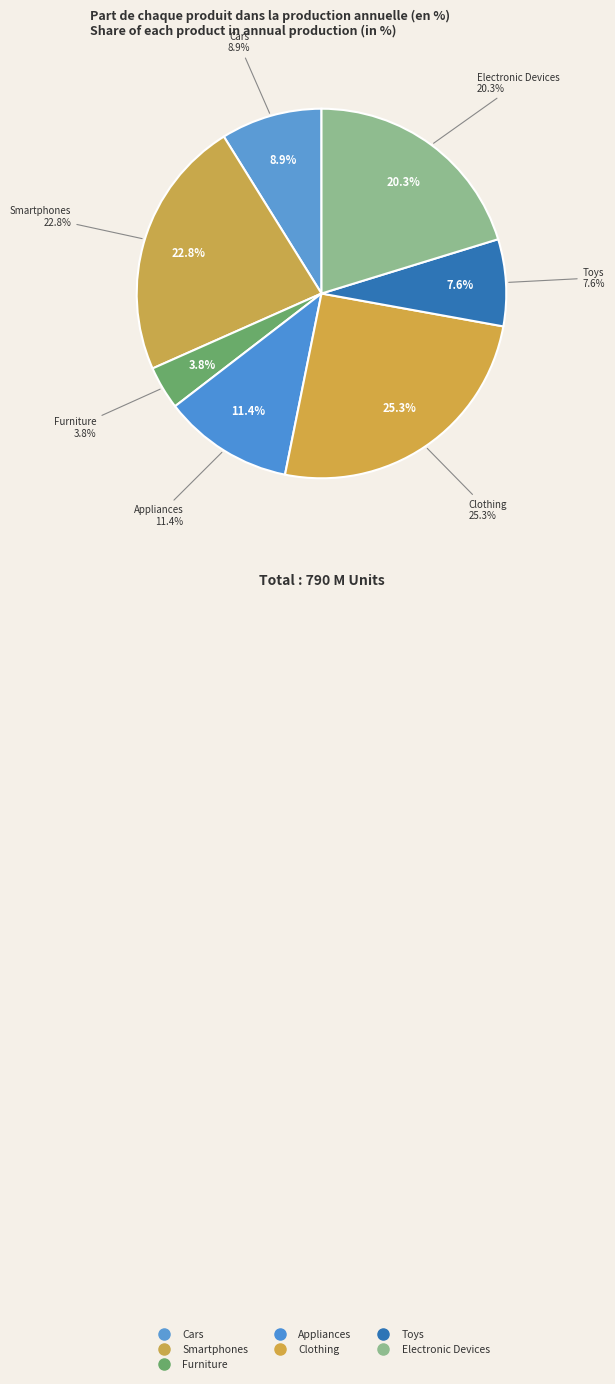

Rank the categories by value from highest to lowest.

Clothing, Smartphones, Electronic Devices, Appliances, Cars, Toys, Furniture